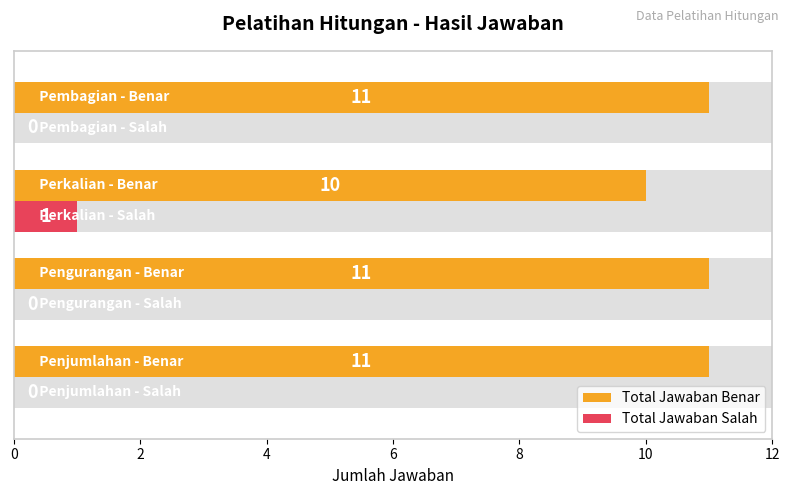

At how many categories does at least one series exceed 1?

4